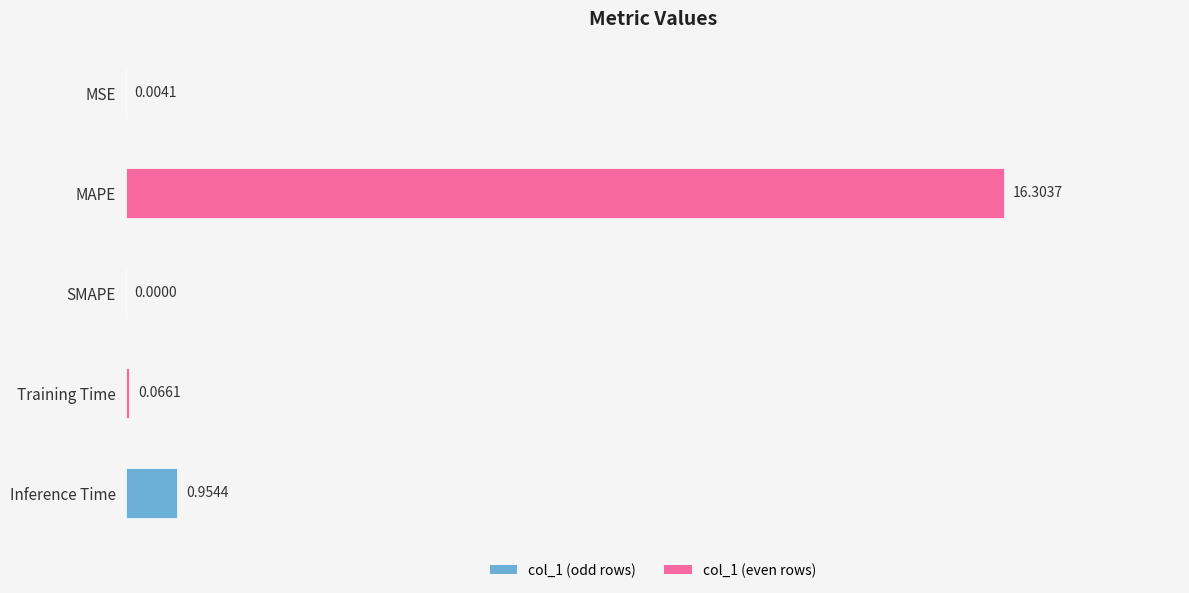

Does the chart contain stacked bars?

No